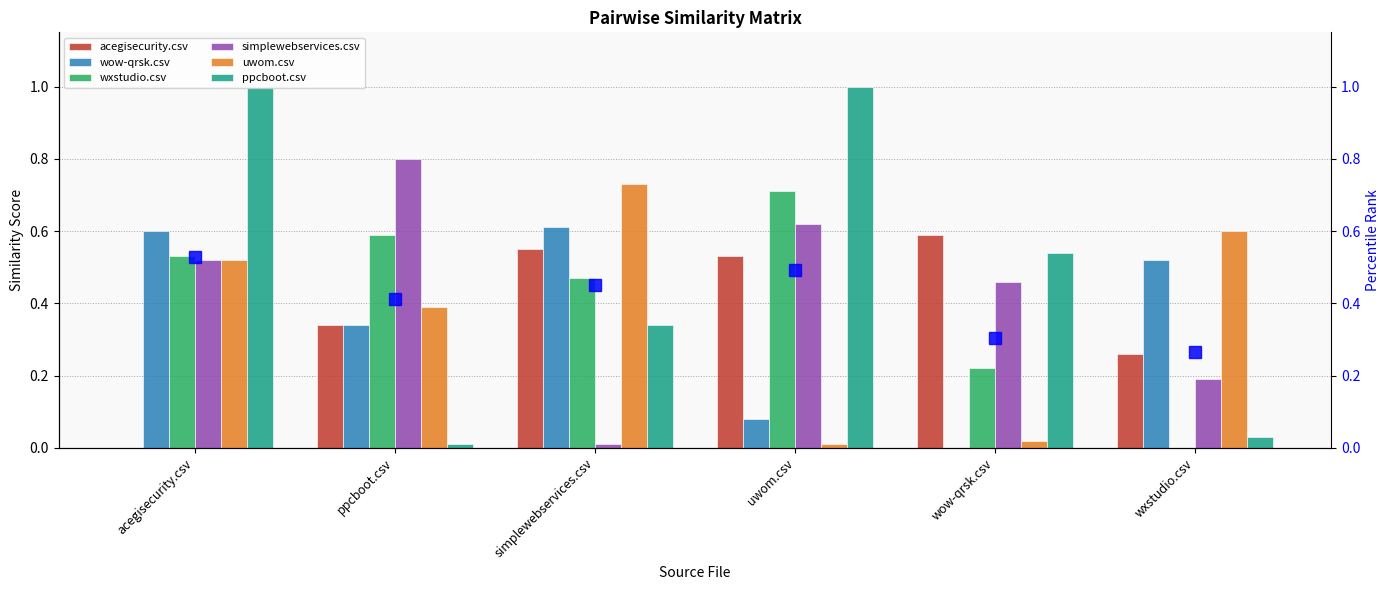

Reading left to right, what are all the values shown in this chart?

acegisecurity.csv: 0.0	0.3	0.6	0.5	0.6	0.3
wow-qrsk.csv: 0.6	0.3	0.6	0.1	0.0	0.5
wxstudio.csv: 0.5	0.6	0.5	0.7	0.2	0.0
simplewebservices.csv: 0.5	0.8	0.0	0.6	0.5	0.2
uwom.csv: 0.5	0.4	0.7	0.0	0.0	0.6
ppcboot.csv: 1.0	0.0	0.3	1.0	0.5	0.0